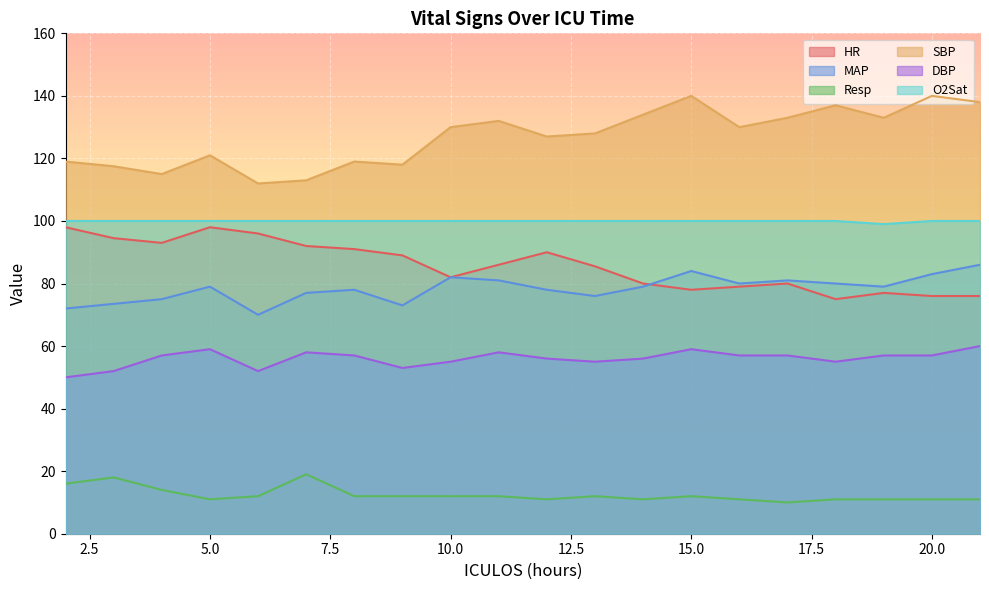

Reading right to left, list all the values displayed in this chart.

HR: 21=76.0	20=76.0	19=77.0	18=75.0	17=80.0	16=79.0	15=78.0	14=80.0	13=85.5	12=90.0	11=86.0	10=82.0	9=89.0	8=91.0	7=92.0	6=96.0	5=98.0	4=93.0	3=94.5	2=98.0
MAP: 21=86.0	20=83.0	19=79.0	18=80.0	17=81.0	16=80.0	15=84.0	14=79.0	13=76.0	12=78.0	11=81.0	10=82.0	9=73.0	8=78.0	7=77.0	6=70.0	5=79.0	4=75.0	3=73.5	2=72.0
Resp: 21=11.0	20=11.0	19=11.0	18=11.0	17=10.0	16=11.0	15=12.0	14=11.0	13=12.0	12=11.0	11=12.0	10=12.0	9=12.0	8=12.0	7=19.0	6=12.0	5=11.0	4=14.0	3=18.0	2=16.0
SBP: 21=138.0	20=140.0	19=133.0	18=137.0	17=133.0	16=130.0	15=140.0	14=134.0	13=128.0	12=127.0	11=132.0	10=130.0	9=118.0	8=119.0	7=113.0	6=112.0	5=121.0	4=115.0	3=117.5	2=119.0
DBP: 21=60.0	20=57.0	19=57.0	18=55.0	17=57.0	16=57.0	15=59.0	14=56.0	13=55.0	12=56.0	11=58.0	10=55.0	9=53.0	8=57.0	7=58.0	6=52.0	5=59.0	4=57.0	3=52.0	2=50.0
O2Sat: 21=100.0	20=100.0	19=99.0	18=100.0	17=100.0	16=100.0	15=100.0	14=100.0	13=100.0	12=100.0	11=100.0	10=100.0	9=100.0	8=100.0	7=100.0	6=100.0	5=100.0	4=100.0	3=100.0	2=100.0